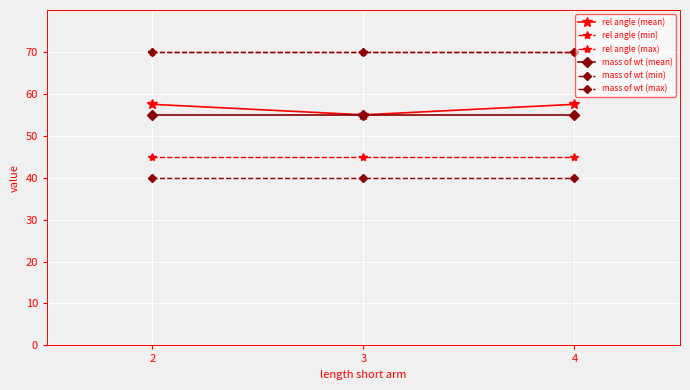

At how many categories does at least one series exceed 55?

3